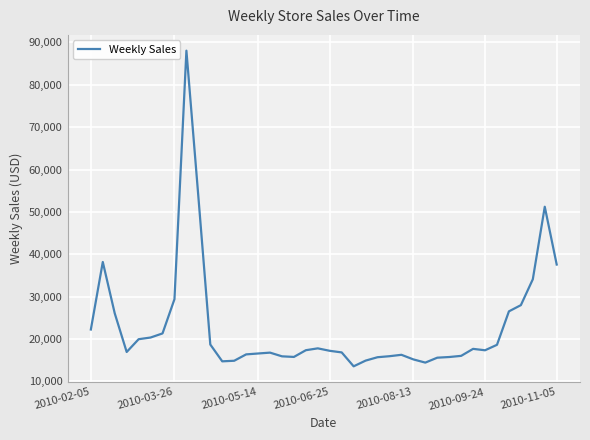

What is the difference between the maximum and minimum values?

74487.7